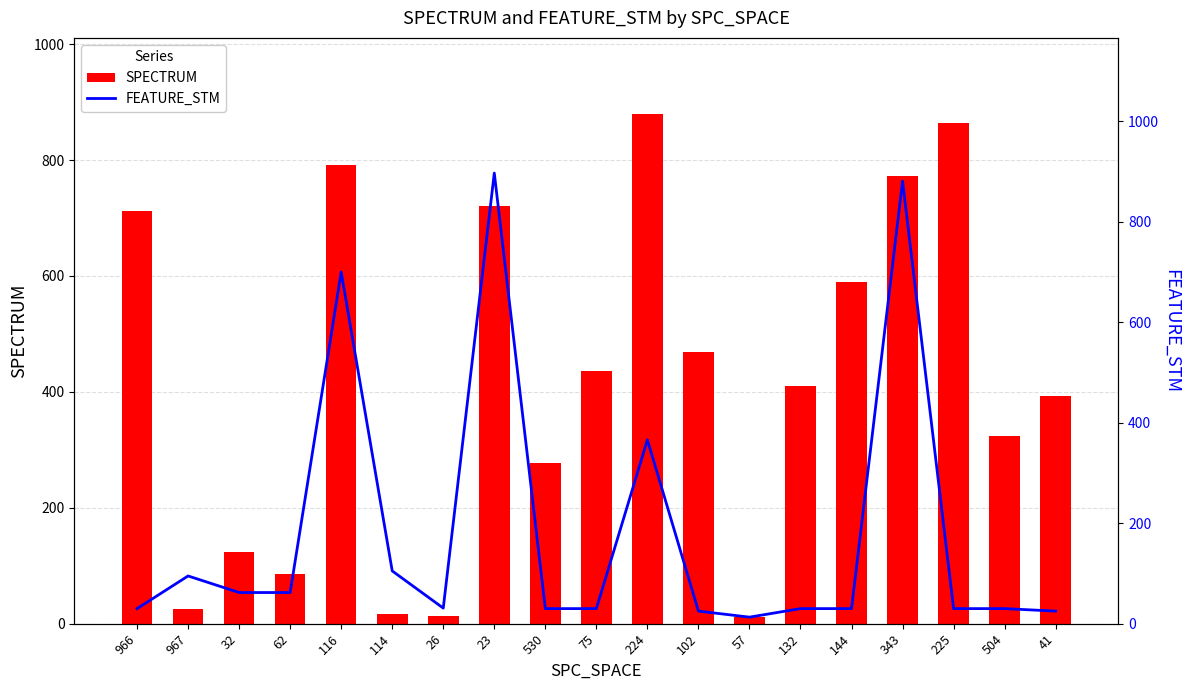

How many data points in FEATURE_STM are above 30?

9